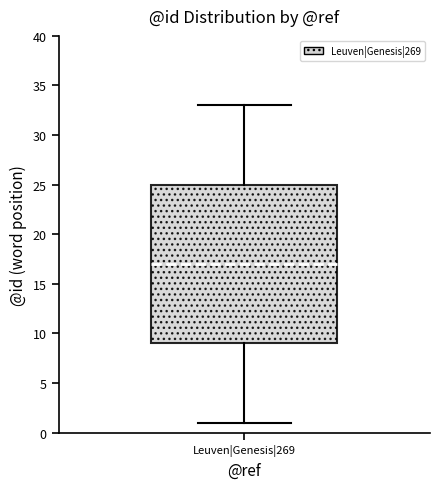

Where is the lower edge of the box for Leuven|Genesis|269 on the y-axis? The values are not printed on the chart, so give them approximately, as read against the axis.

9